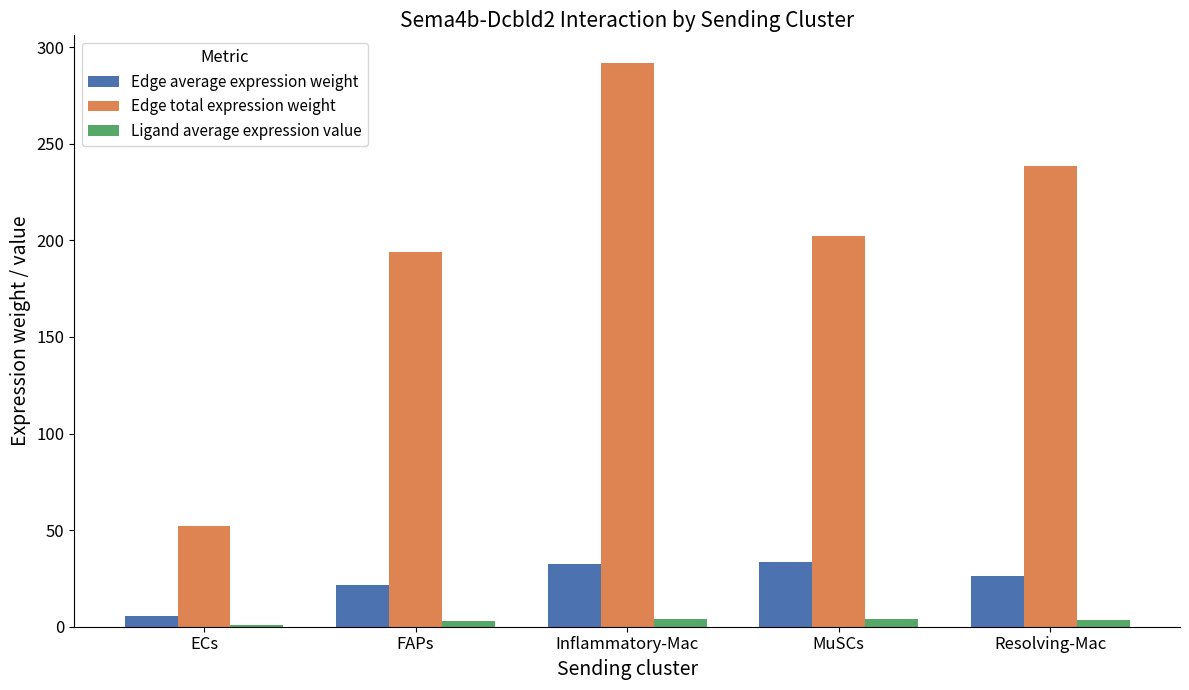

Where is Edge average expression weight nearest to the value 19?

FAPs